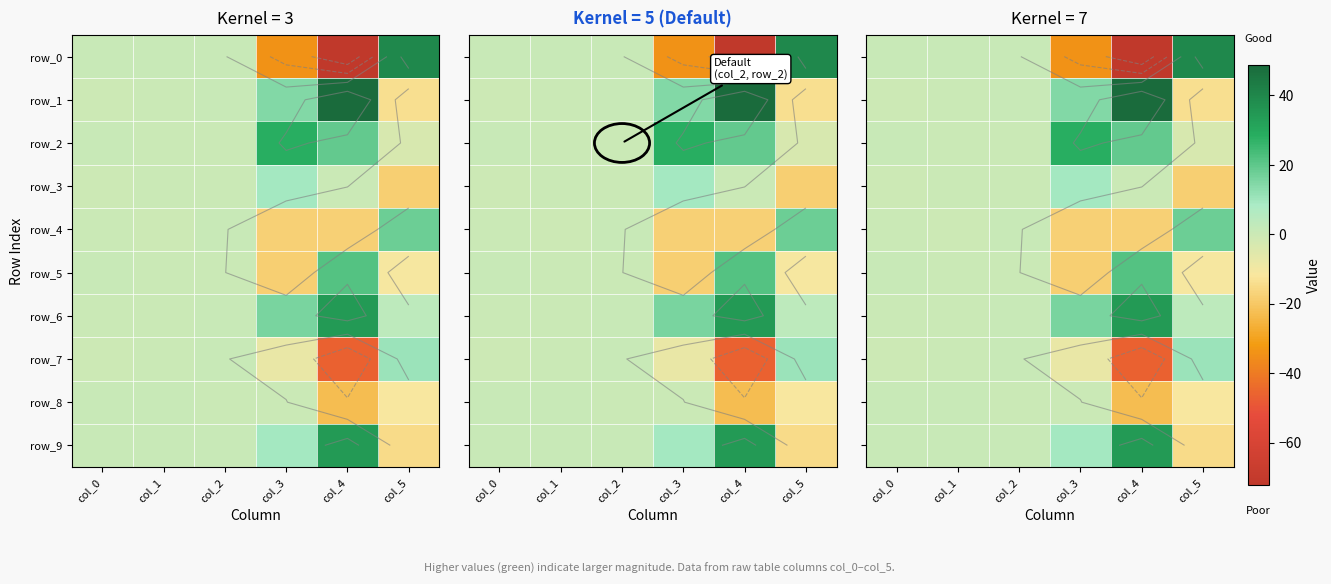

What is the sum of all row_6 values?

56.3